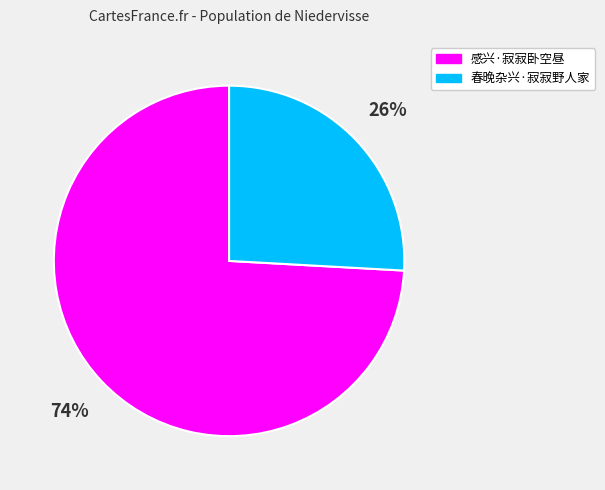

Combined, do 春晚杂兴·寂寂野人家 and 感兴·寂寂卧空昼 account for over 50%?

Yes